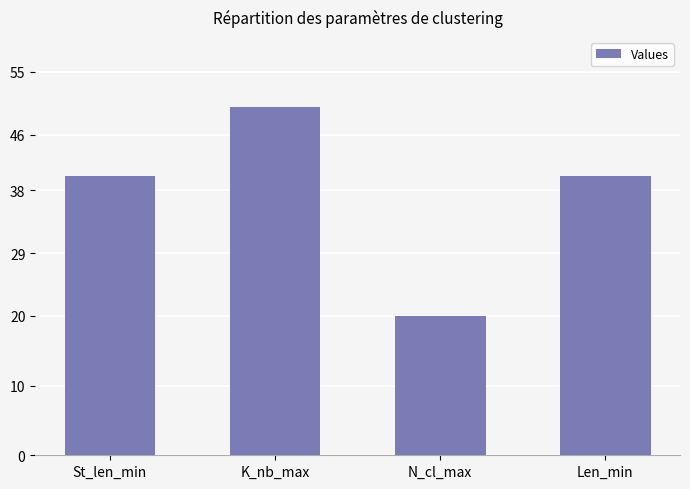

What is the value of the 4th bar from the left?

40